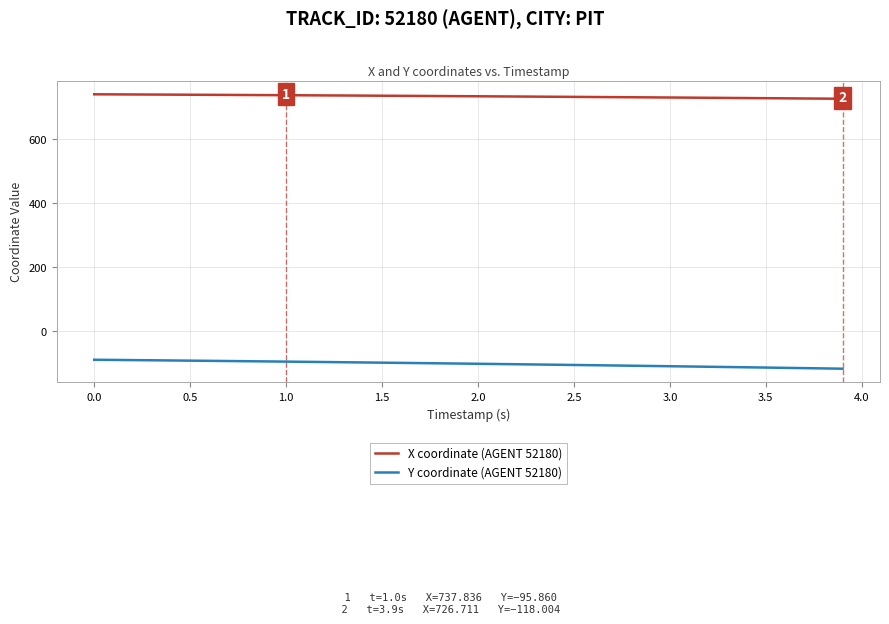

Which series has the largest total across all categories?

X coordinate (AGENT 52180)